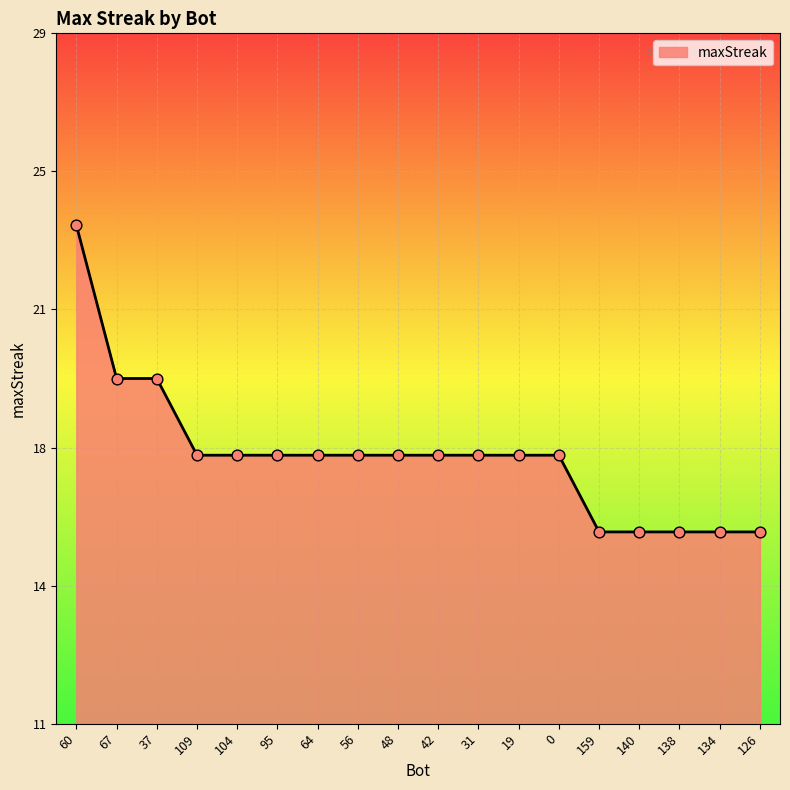

Does the chart have visible grid lines?

Yes